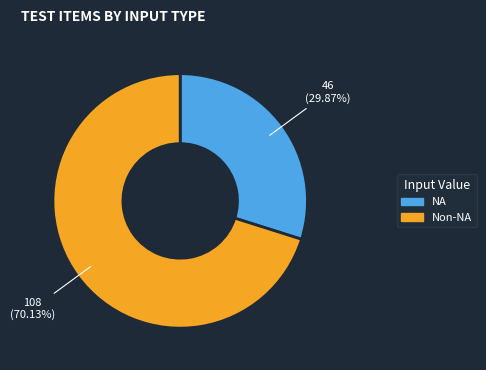

Is there a majority slice in this chart?

Yes